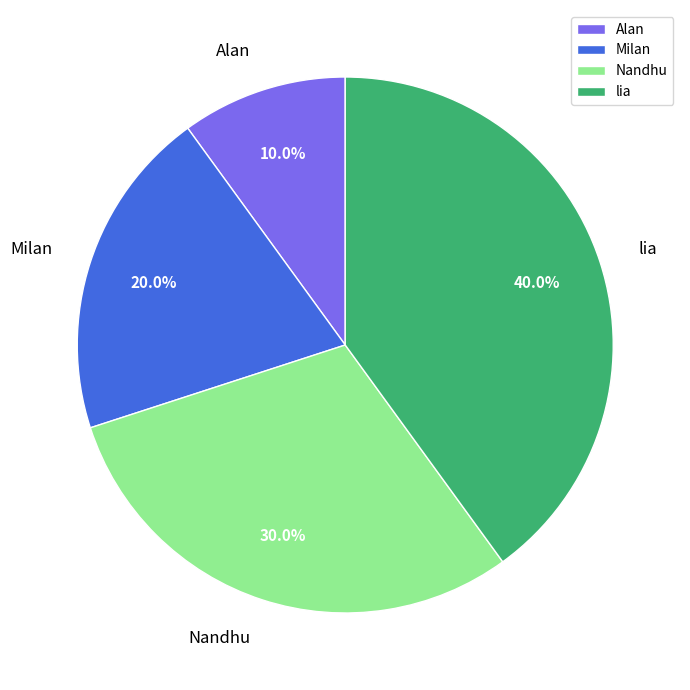

Is it true that Nandhu is 30% of the pie?

True